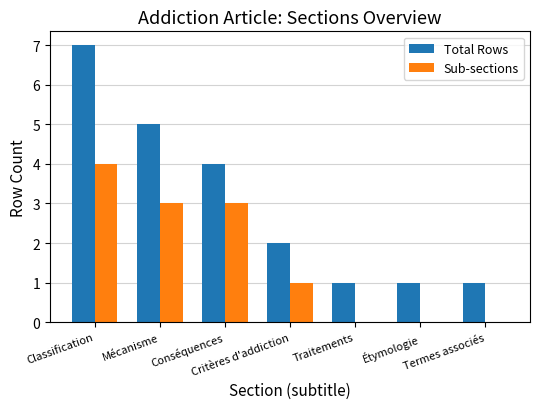

What is the sum of all Total Rows values?

21